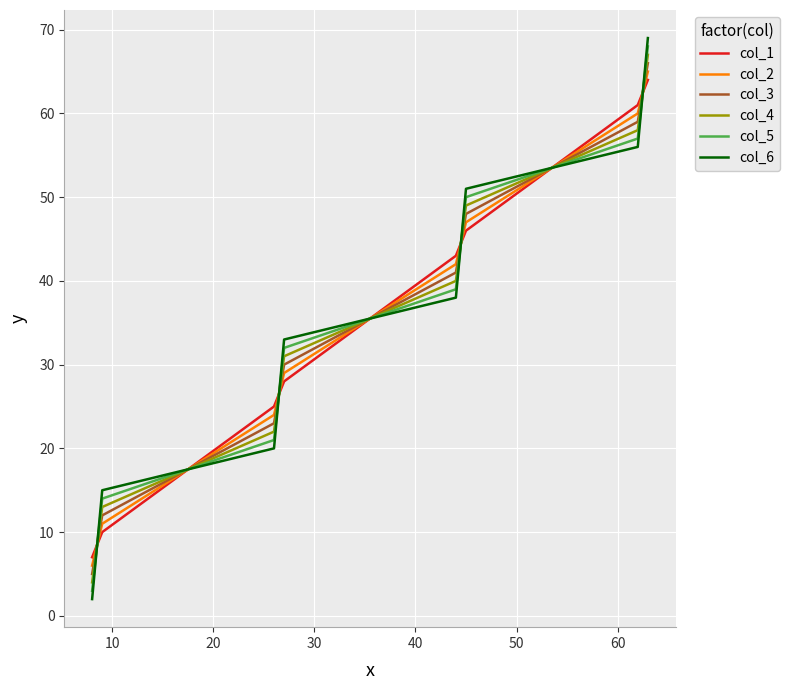

True or false: col_1 and col_4 cross at least once.

True